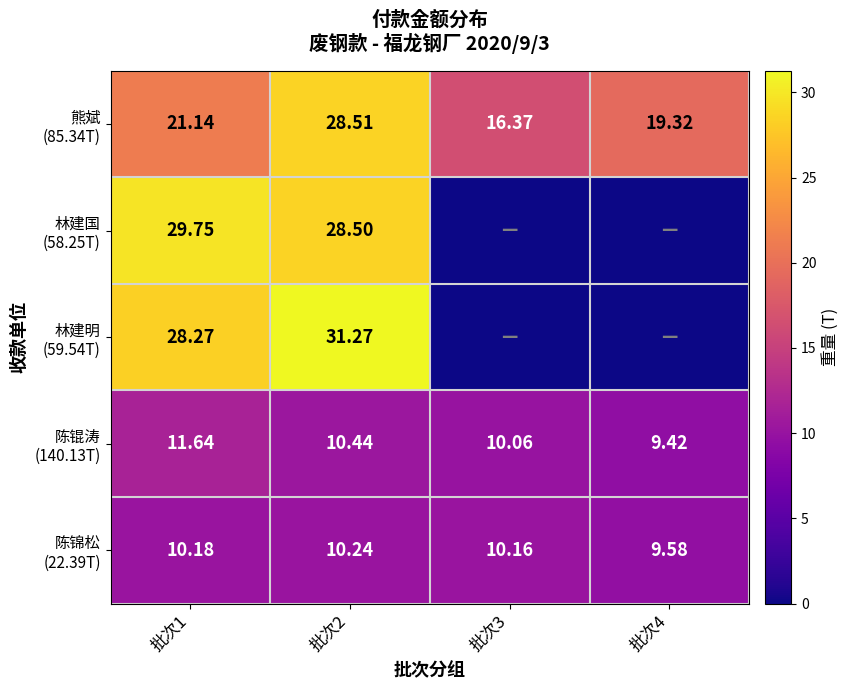

At which category is the sum across all series the highest?

批次2